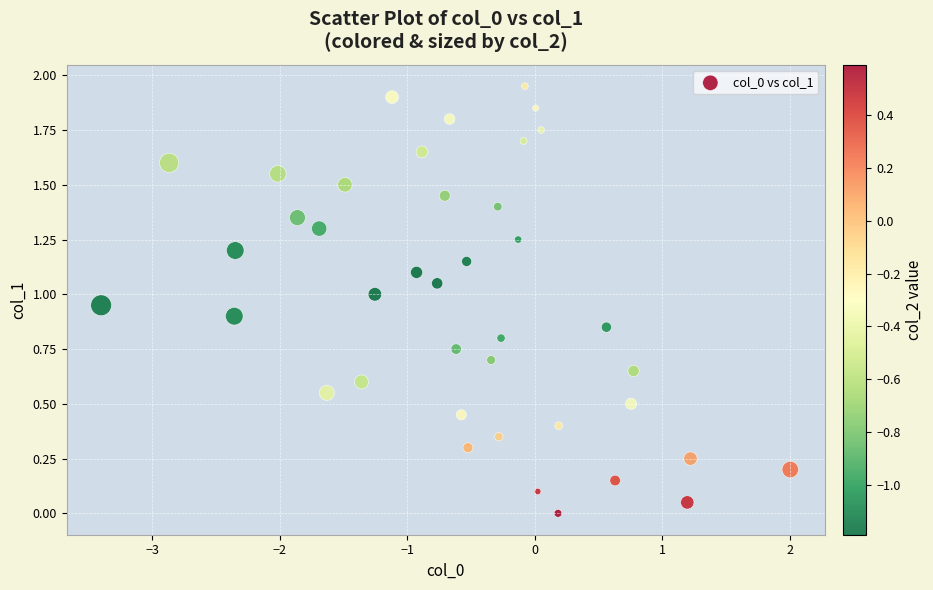

What is the range of X values (max minus min)?

5.4